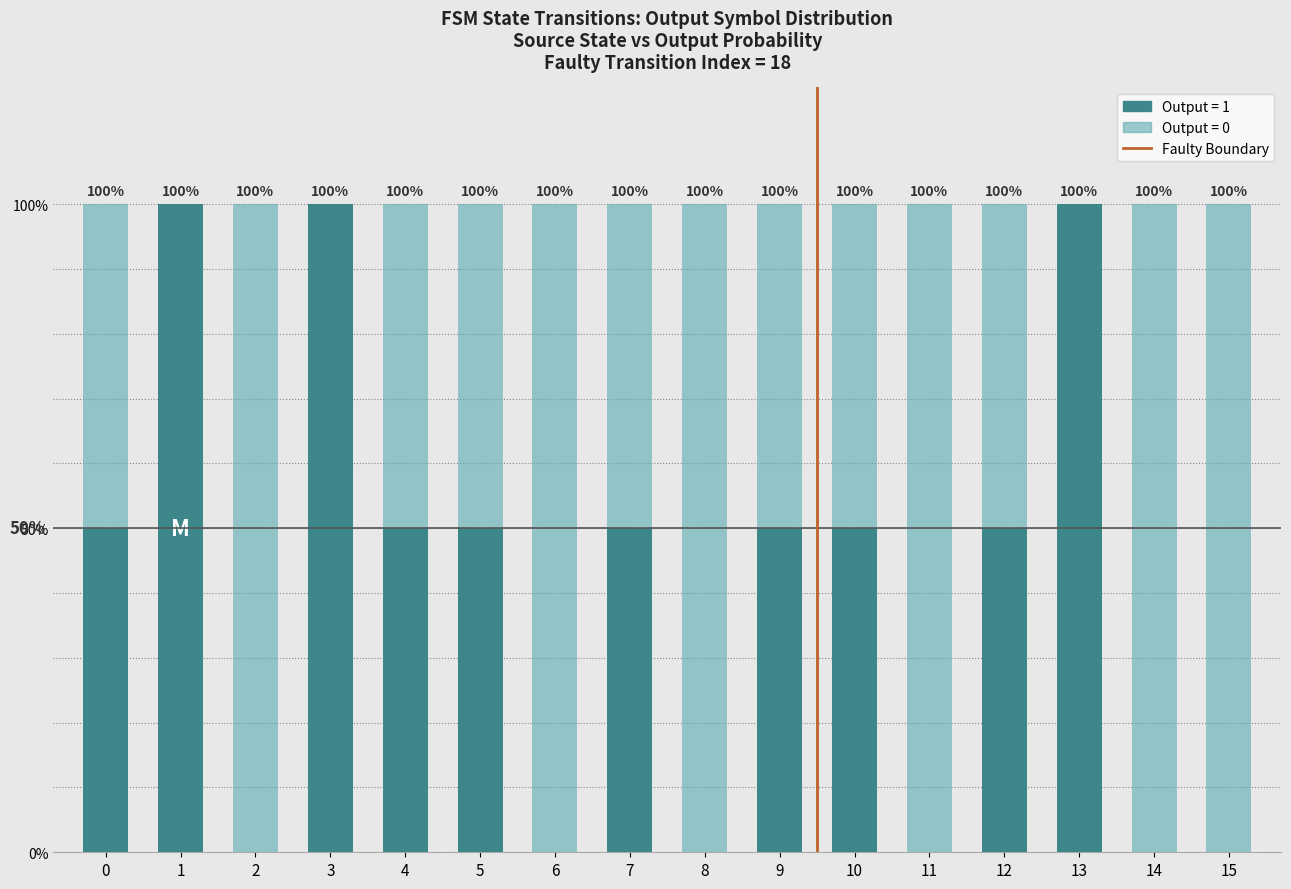

The chart shows a value of 1 at 12. True or false?

True